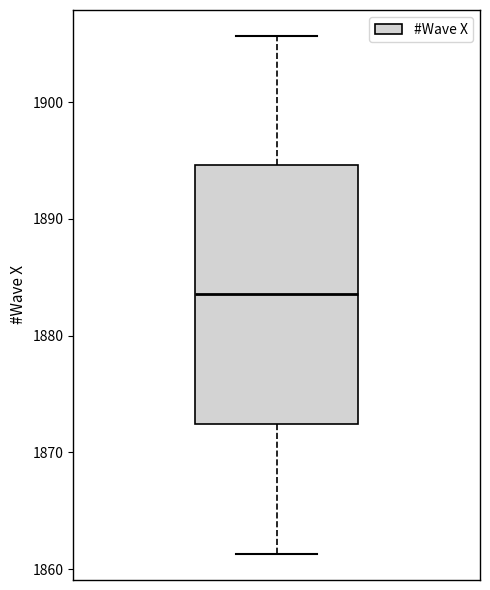

Transcribe this box plot: give where the median line is, the range the box spans, and where the two whiskers end, as read against the y-axis. The values are not printed on the chart, so give them approximately, as read against the axis.

median 1884, box 1872 to 1895, whiskers 1861 to 1906